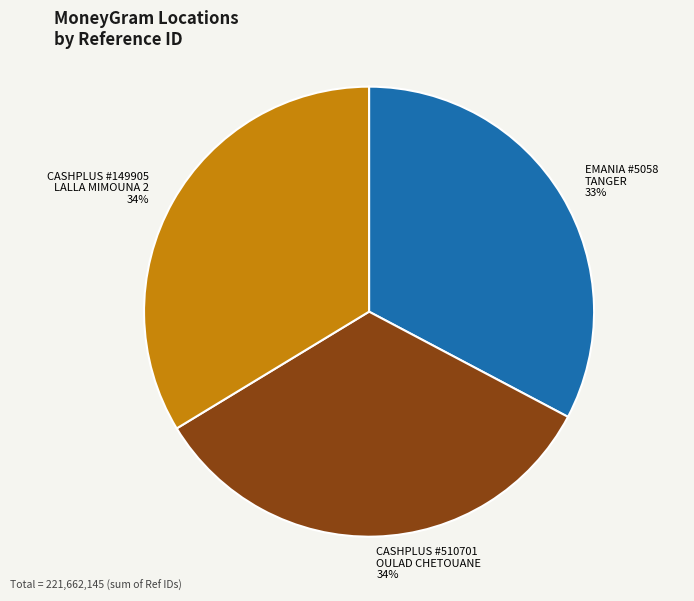

Is there a majority slice in this chart?

No